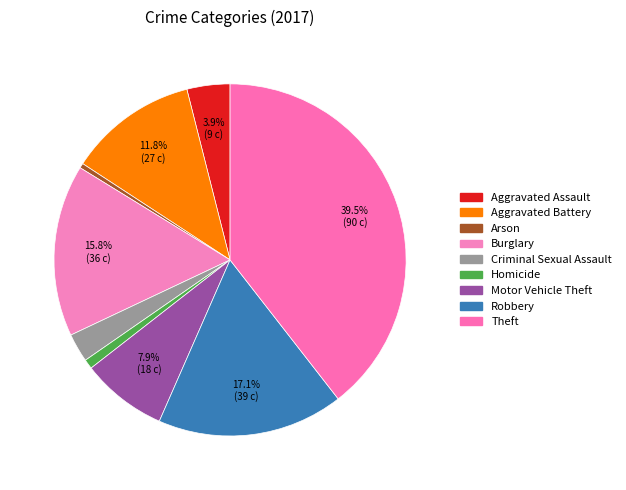

What percentage is NOT represented by Theft?

60.5%